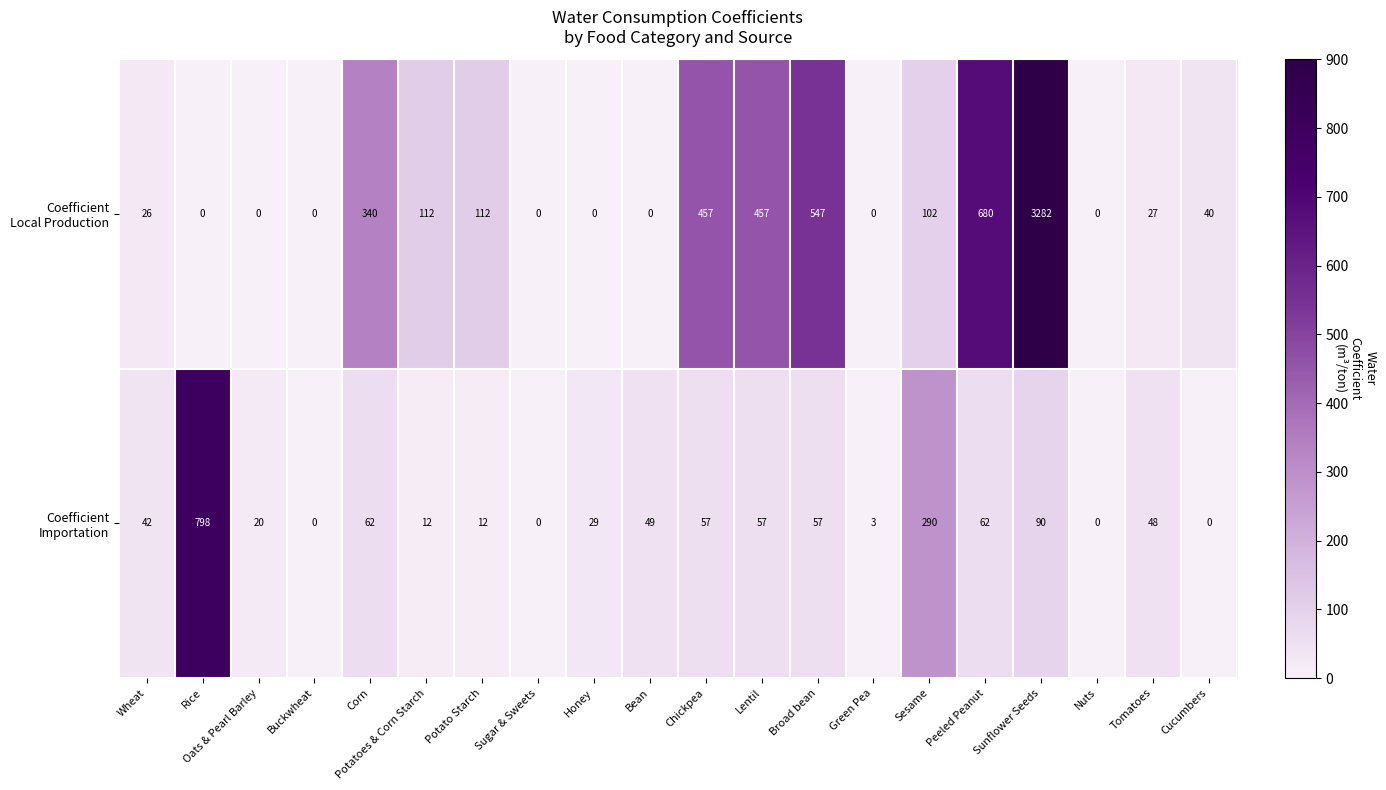

What is the spread (max minus min) of values at Honey?

29